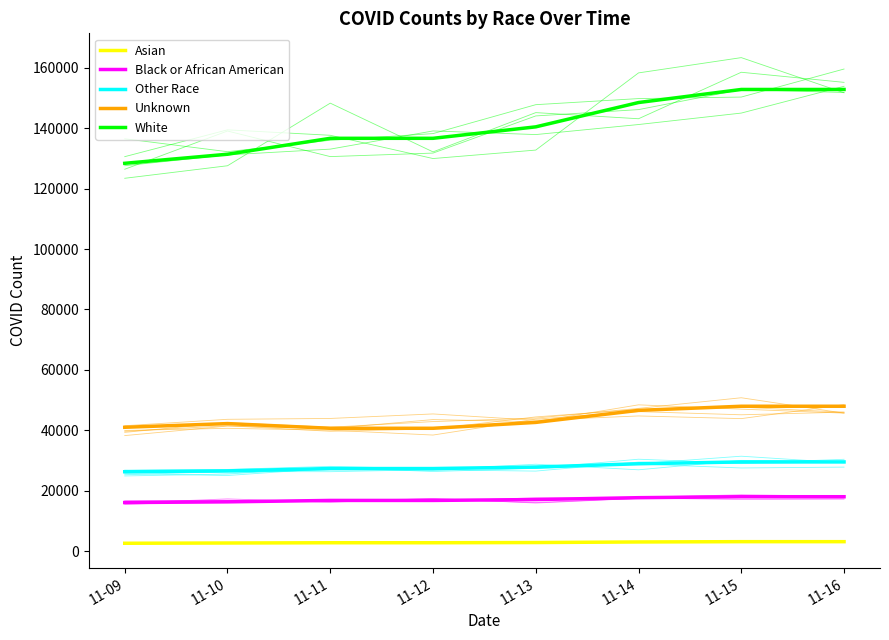

True or false: Other Race and White cross at least once.

False